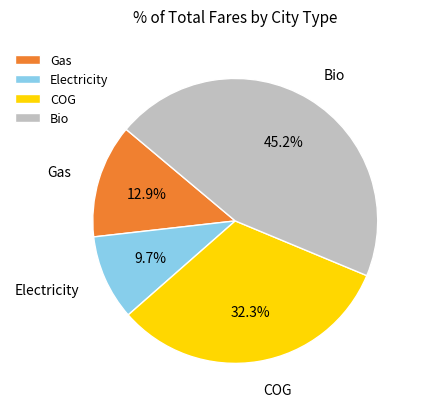

Does Bio account for over 50% of the chart?

No